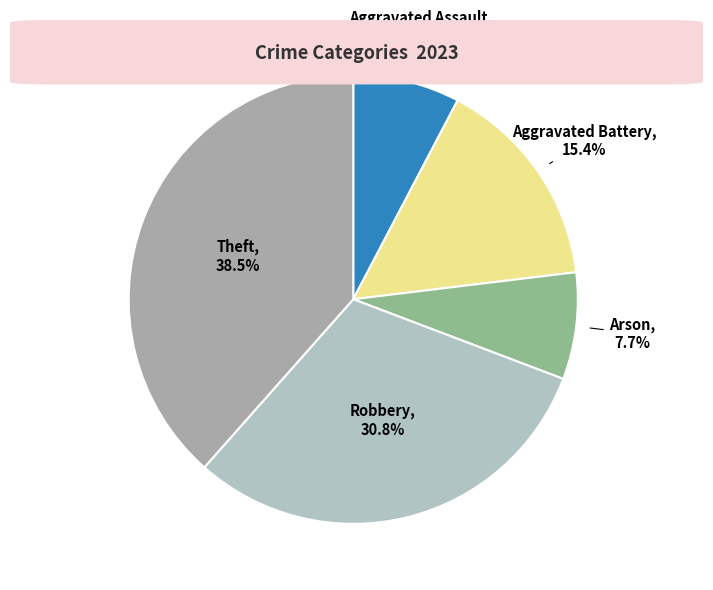

How many segments does this pie chart have?

5